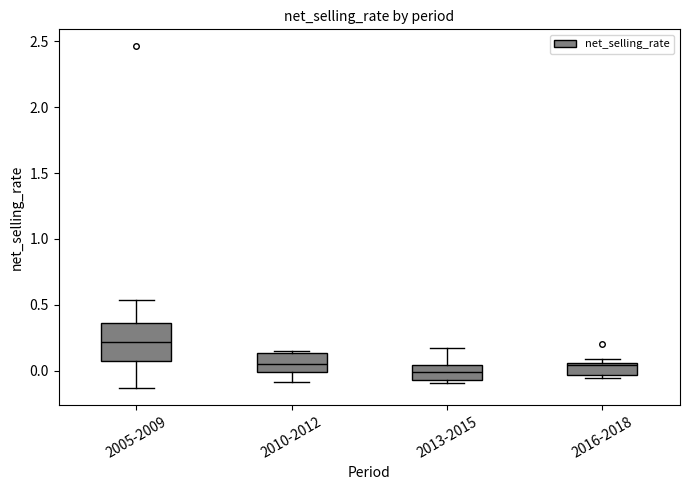

Which box's median line is the lowest?

2013-2015